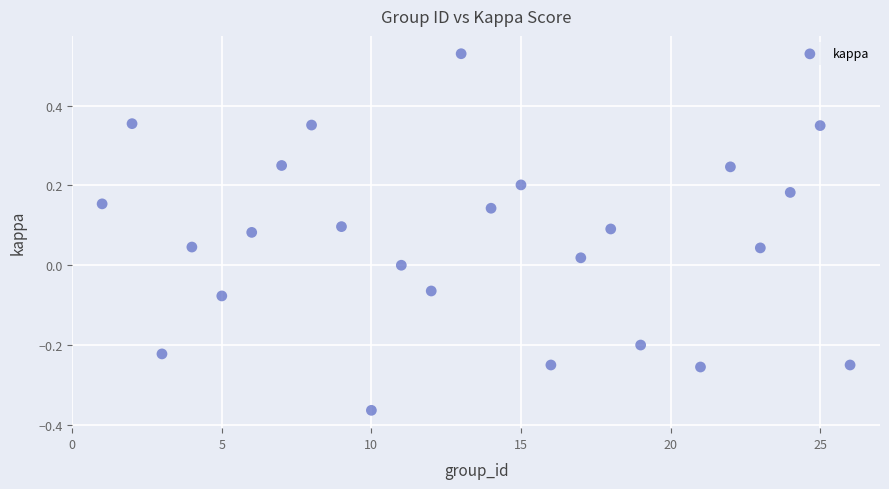

What is the range of X values (max minus min)?

25.0